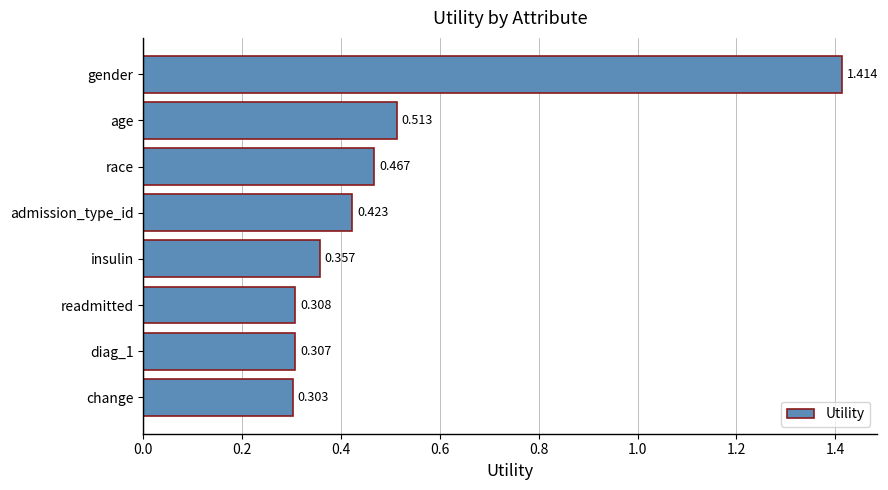

Does the chart contain any negative values?

No